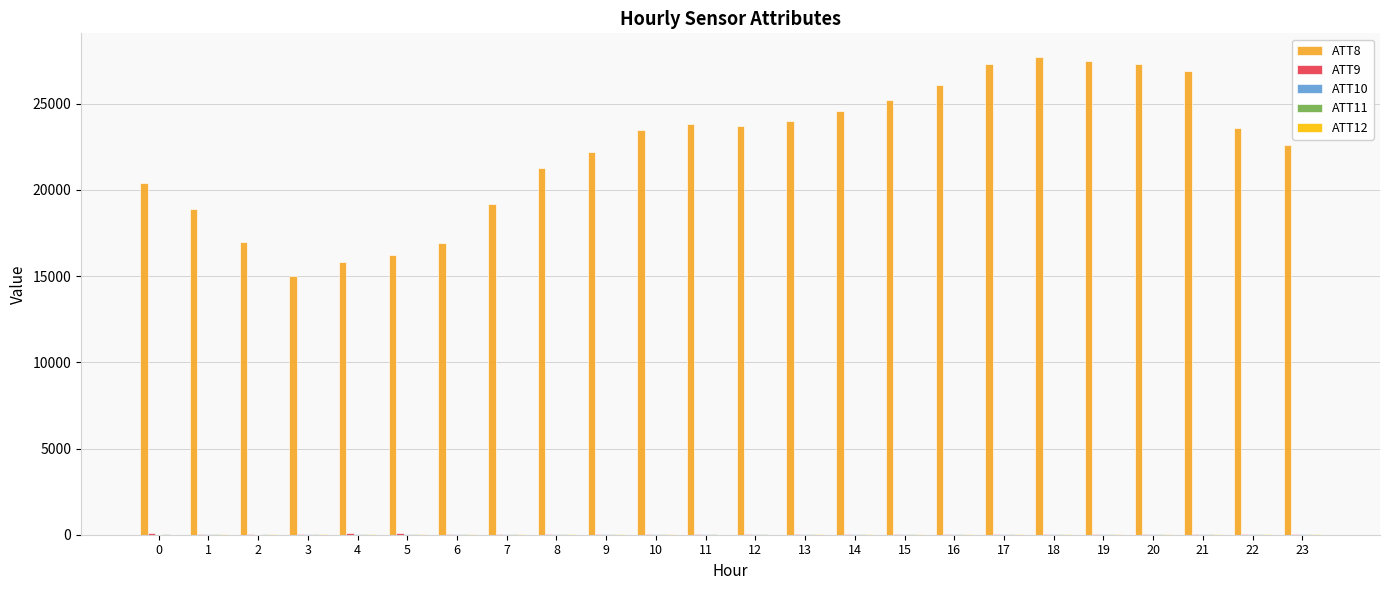

Which series has the largest total across all categories?

ATT8